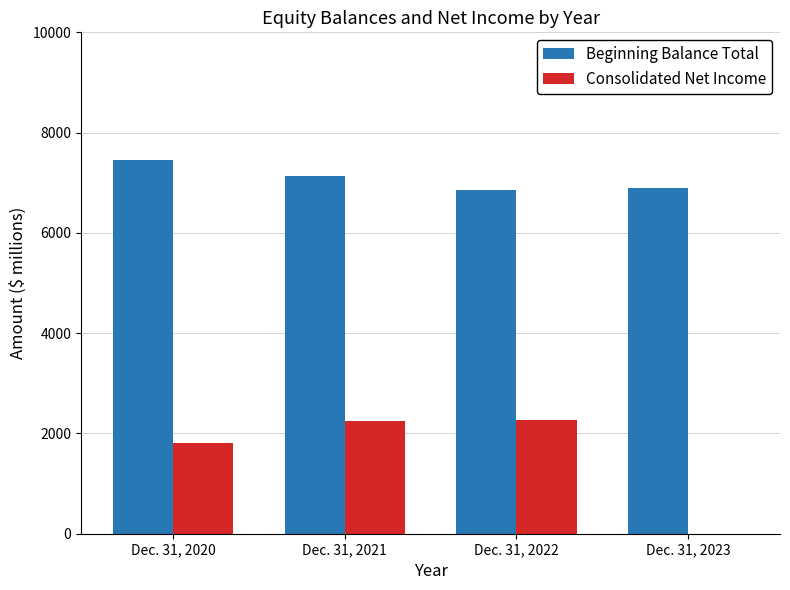

Are the bars horizontal?

No